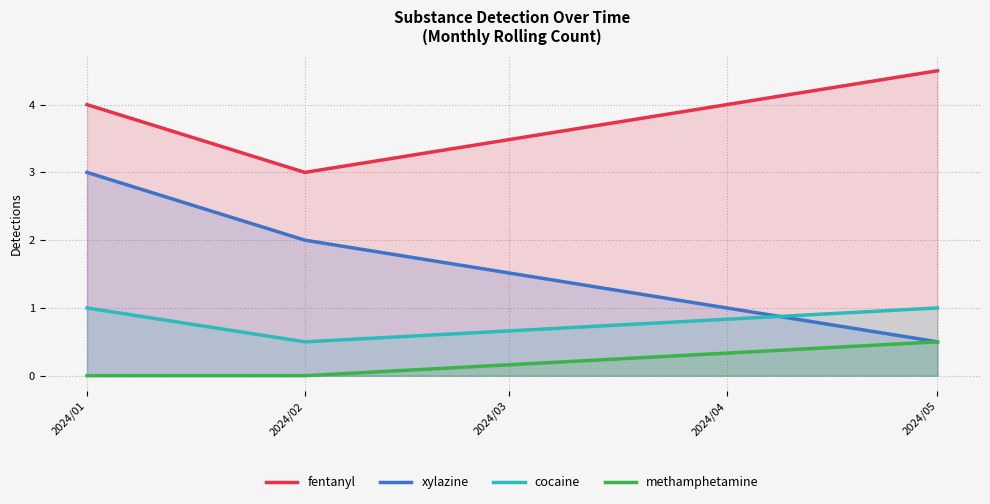

What is the maximum value for methamphetamine?

0.5